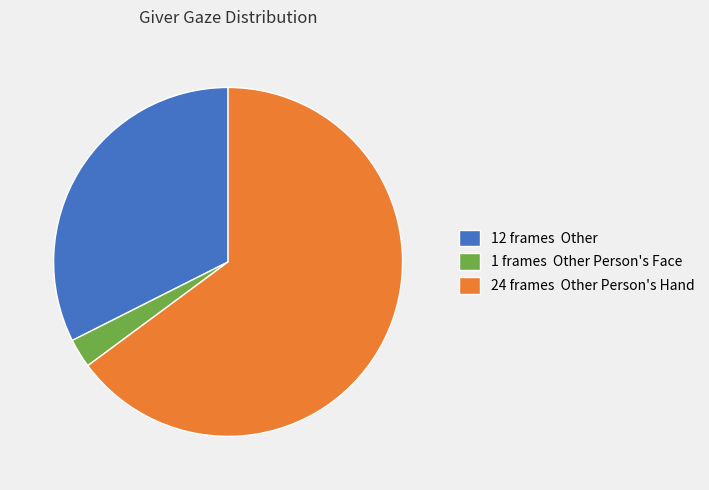

Between 12 frames Other and 1 frames Other Person's Face, which is larger?

12 frames Other